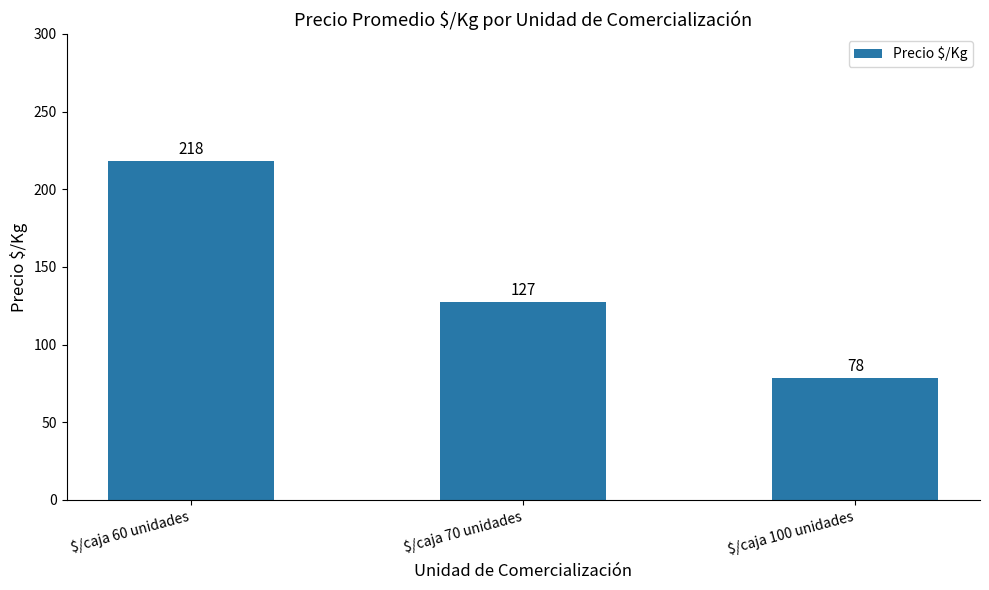

List the labels in order of value, smallest first.

$/caja 100 unidades, $/caja 70 unidades, $/caja 60 unidades